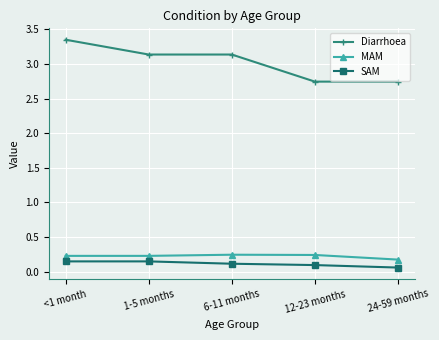

The SAM series shows 0.1 at 6-11 months. True or false?

True